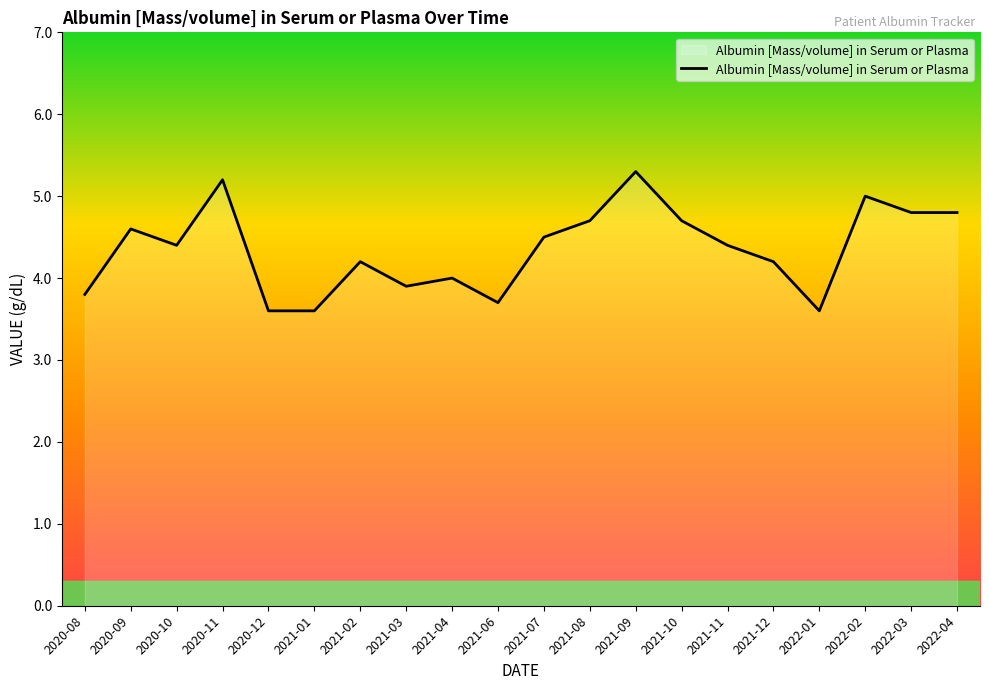

What position from the right is 2021-01?

15